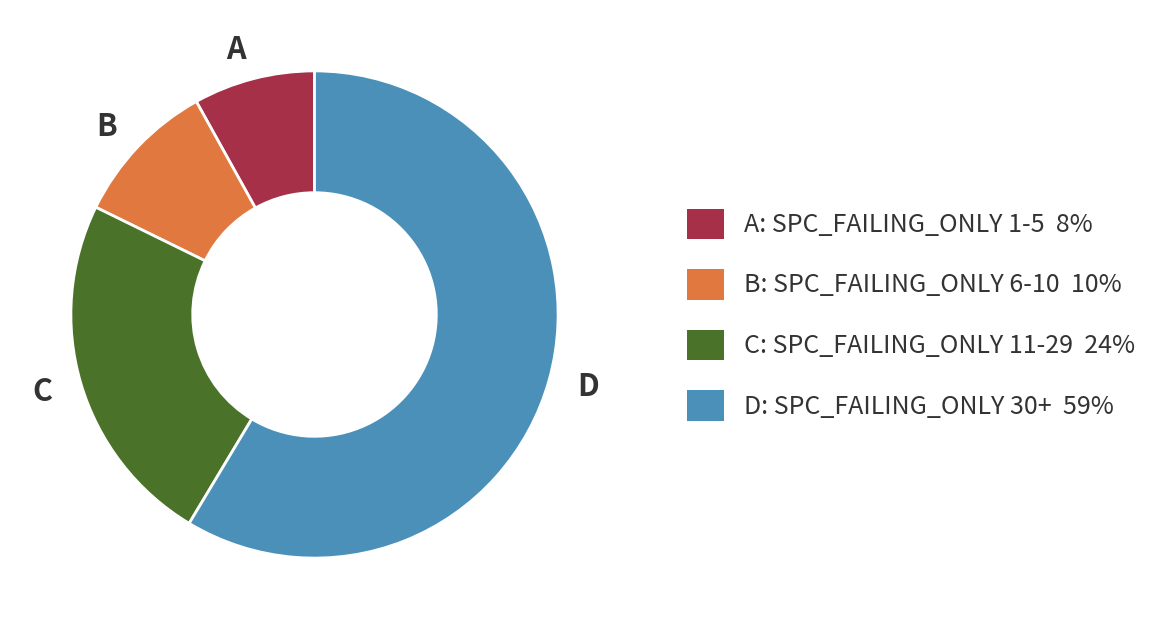

What is the ratio of the value at D to the value at B?

6.1